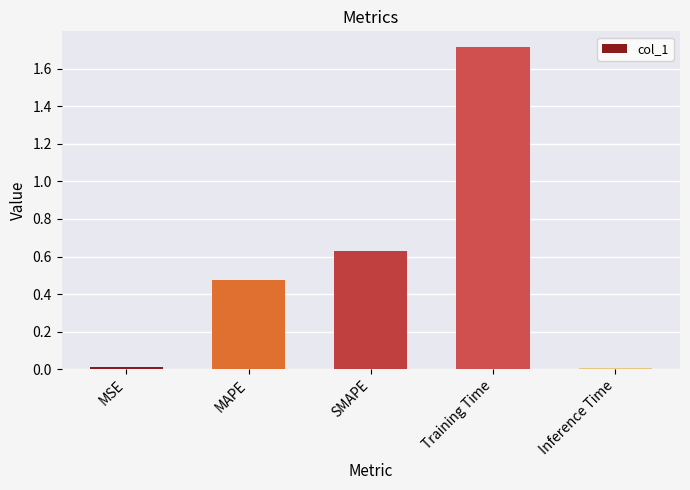

True or false: the data shows 0.0 at MSE.

True